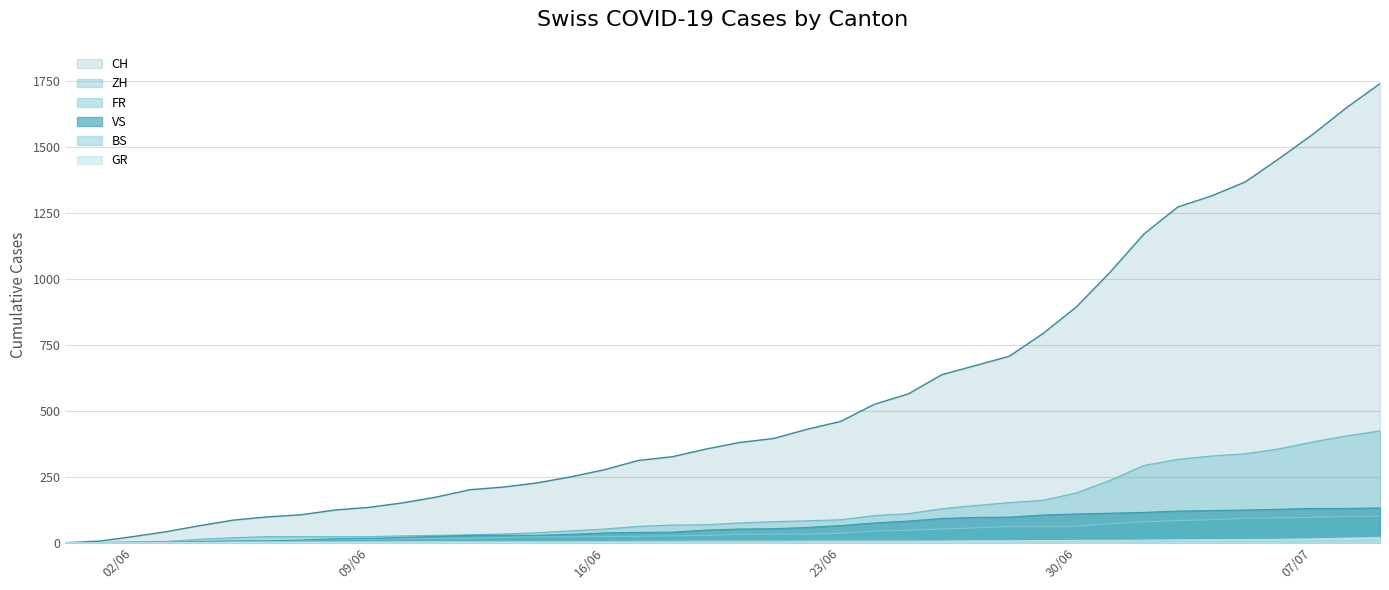

Which category has the lowest value across all series?

2020-05-31